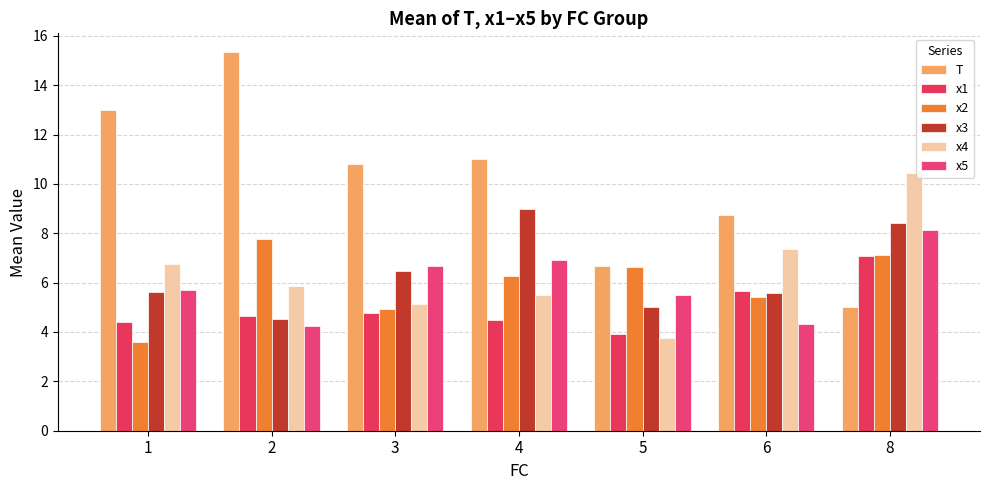

What is the minimum value shown in the chart?

3.6